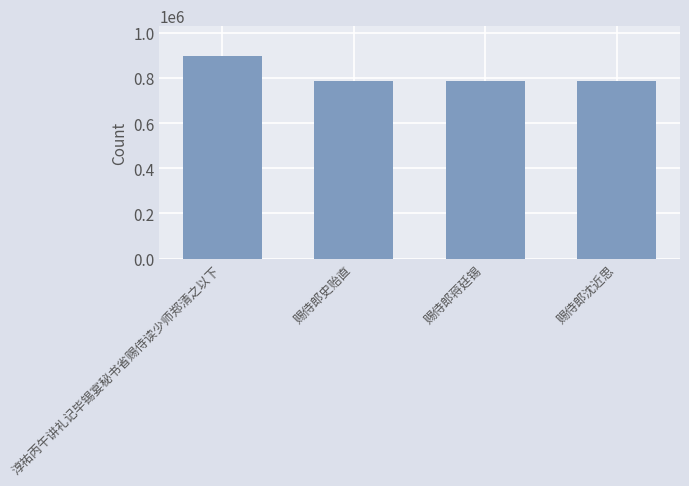

What is the minimum value shown in the chart?

788281